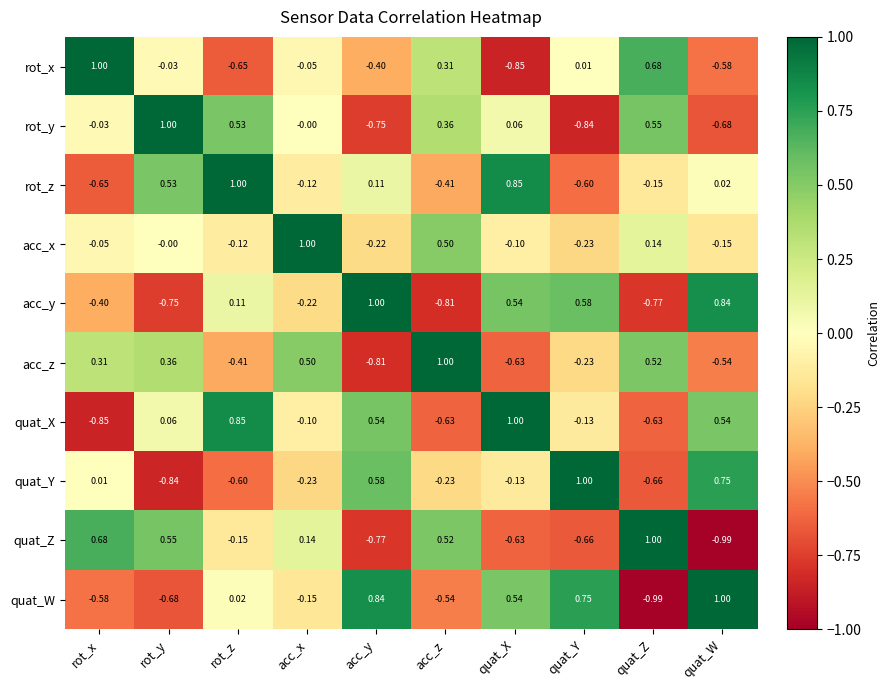

How many distinct data groups are displayed?

10